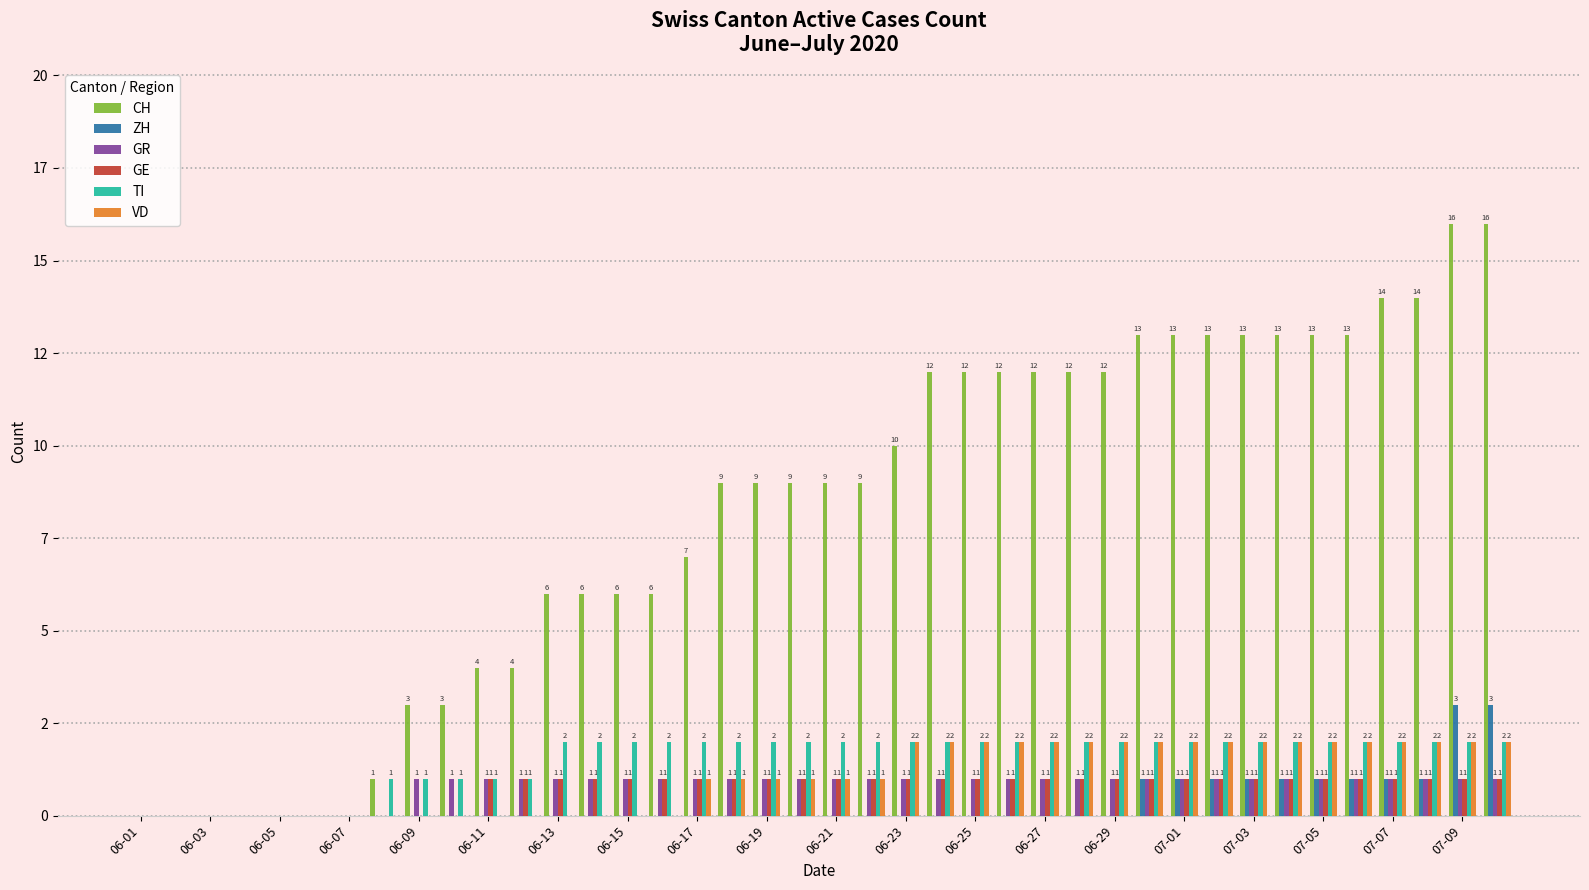

Which series has the largest range (max minus min)?

CH